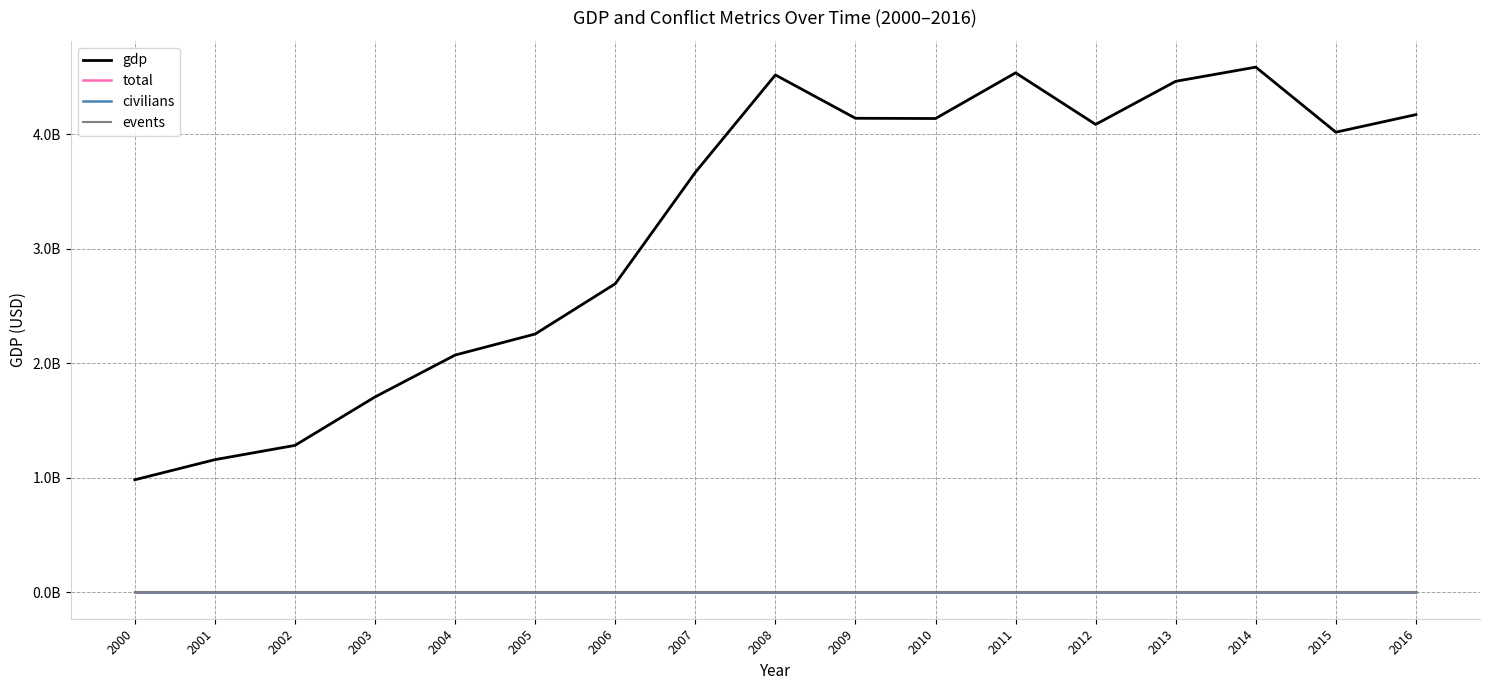

Reading left to right, what are all the values shown in this chart?

gdp: 984279598.3	1159860290.2	1284446123.3	1707678389.7	2073255525.2	2257174480.8	2696020574.6	3668857103.8	4519731946.7	4141382328.4	4139192053.0	4538198498.7	4087724527.8	4464260488.6	4587928884.2	4019889098.4	4173255531.0
total: 0.0	0.0	0.0	0.0	0.0	0.0	0.0	0.0	0.0	0.0	0.0	0.0	0.0	0.0	0.0	0.0	0.0
civilians: 0.0	0.0	0.0	0.0	0.0	0.0	0.0	0.0	0.0	0.0	0.0	0.0	0.0	0.0	0.0	0.0	0.0
events: 0.0	0.0	0.0	0.0	0.0	0.0	0.0	0.0	0.0	0.0	0.0	0.0	0.0	0.0	0.0	0.0	0.0